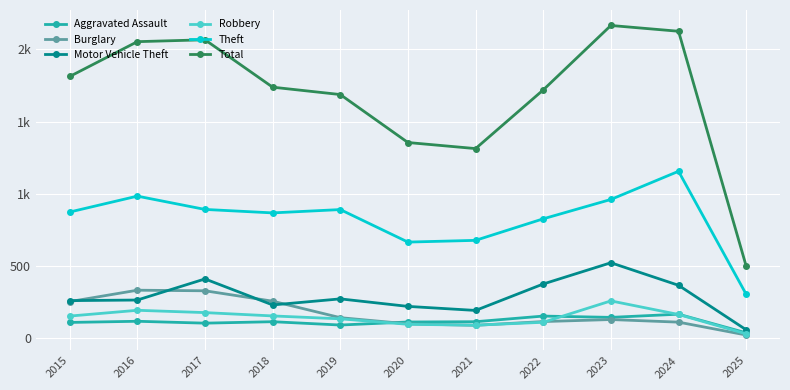

What are all the series names shown in the legend?

Aggravated Assault, Burglary, Motor Vehicle Theft, Robbery, Theft, Total